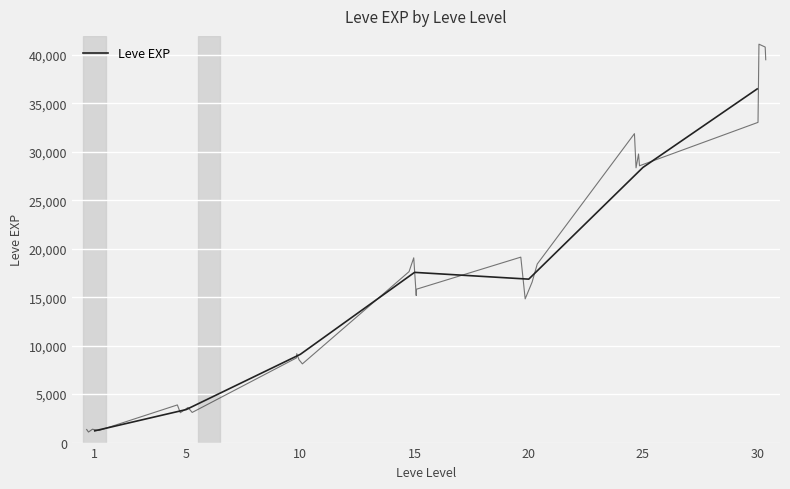

What is the difference between the maximum and second lowest values?

33087.5